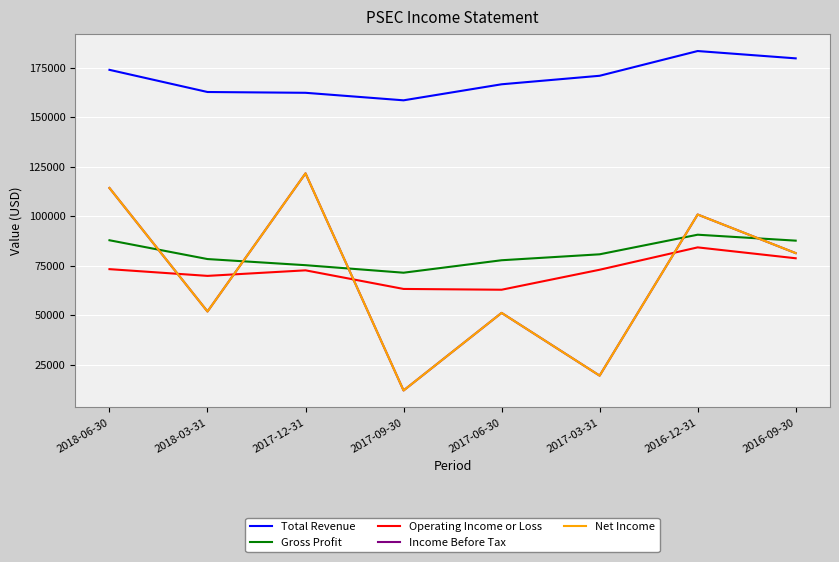

What position from the right is 2016-09-30?

1